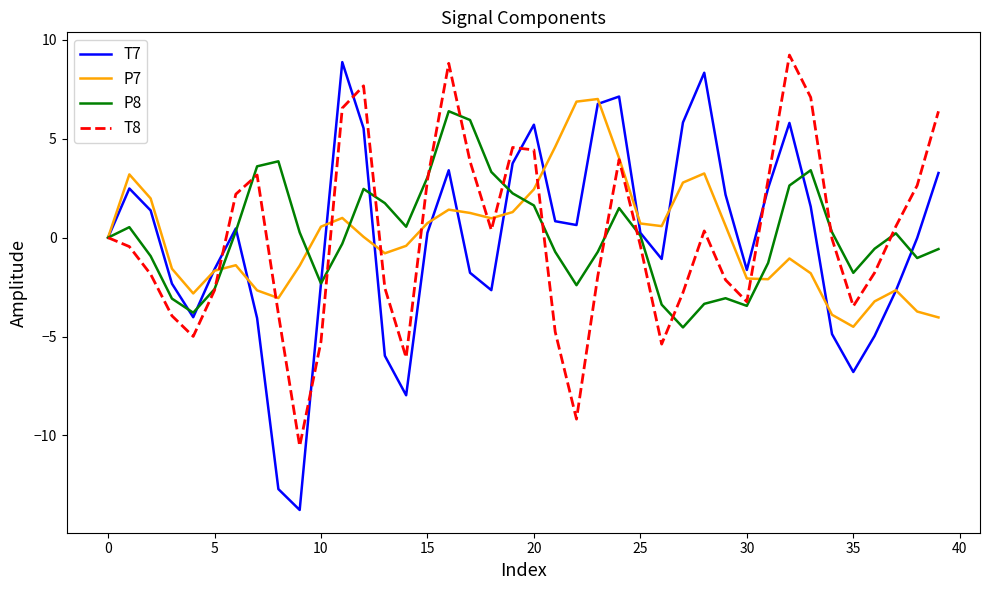

What is the minimum value for P8?

-4.5